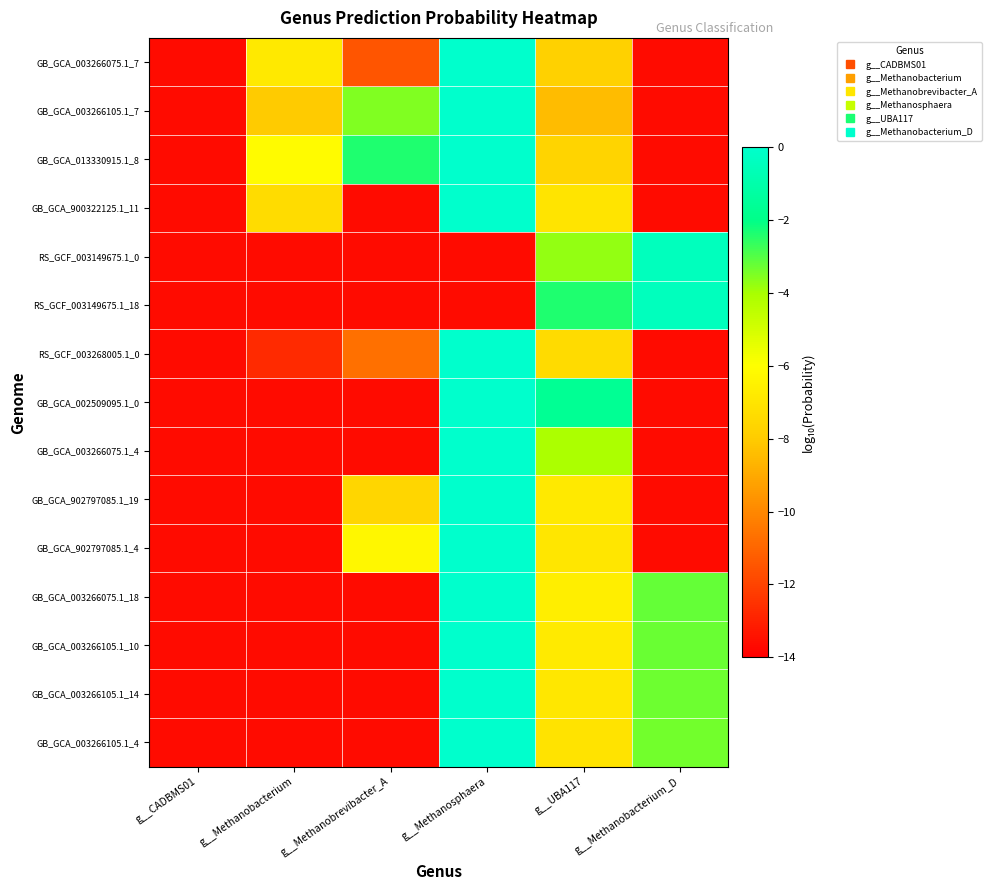

How many series are shown in this chart?

15